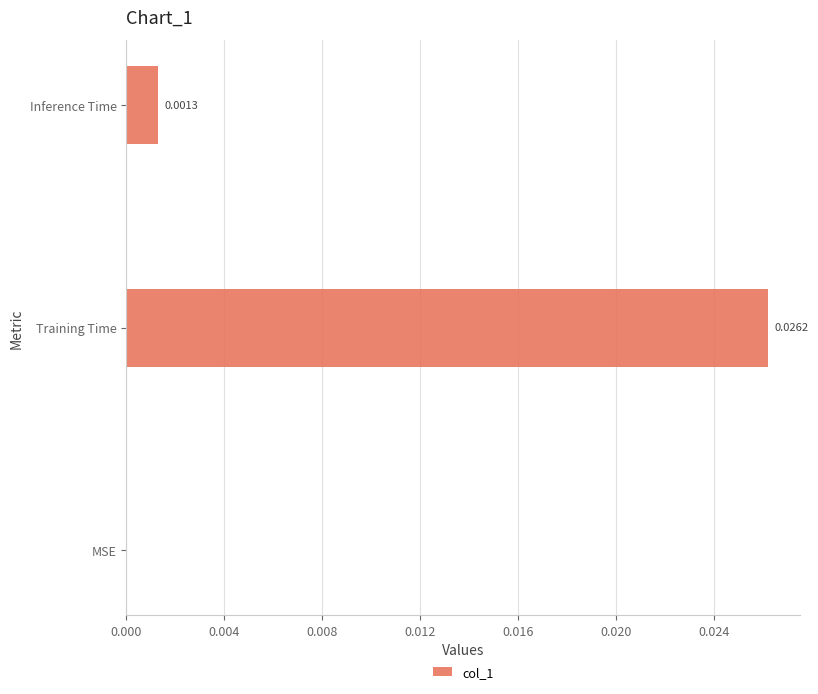

Which category has the highest value across all series?

Training Time